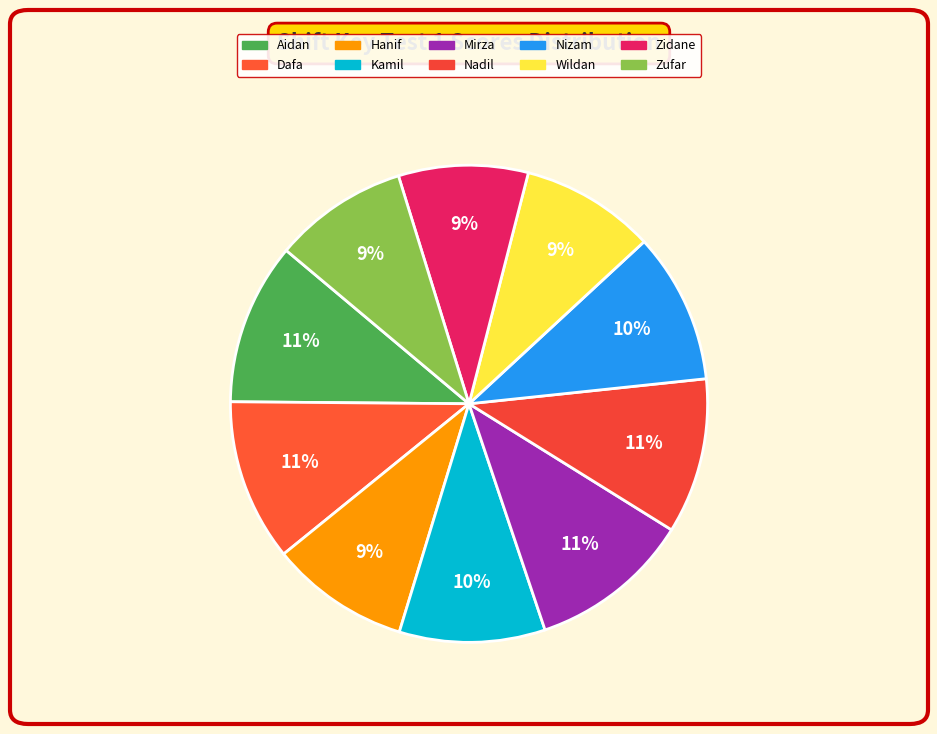

Which has a higher value, Mirza or Nizam?

Mirza